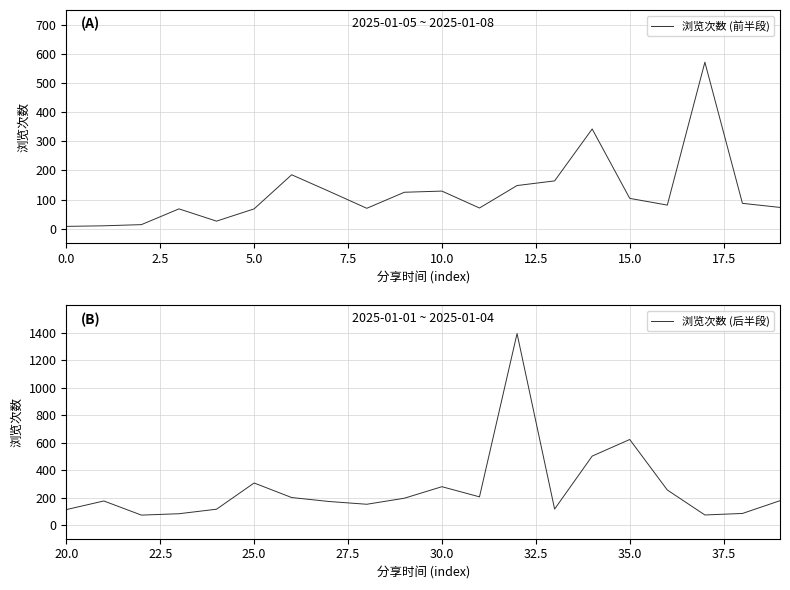

How many series are shown in this chart?

2